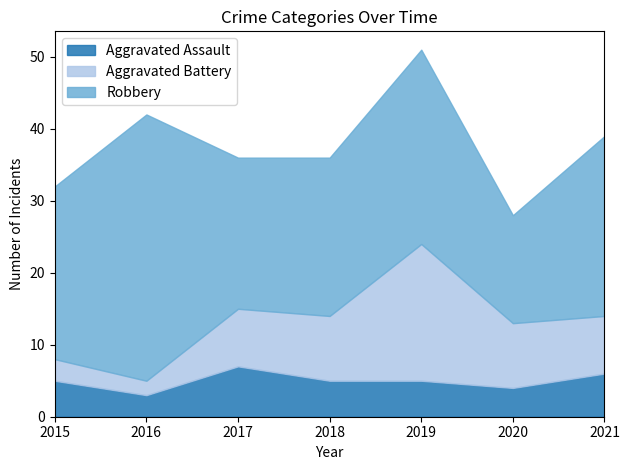

How many values in the Aggravated Battery series exceed 8?

3